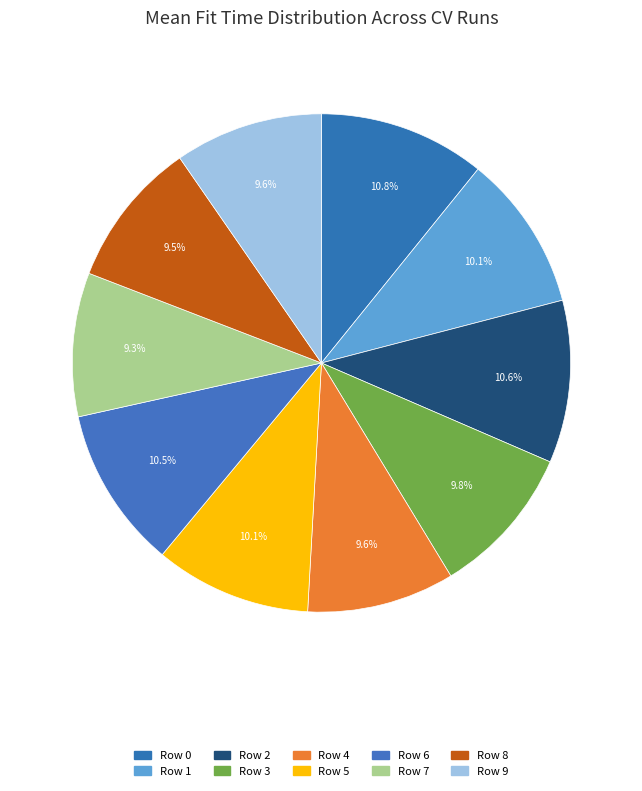

True or false: Row 9 accounts for 3% of the total.

False